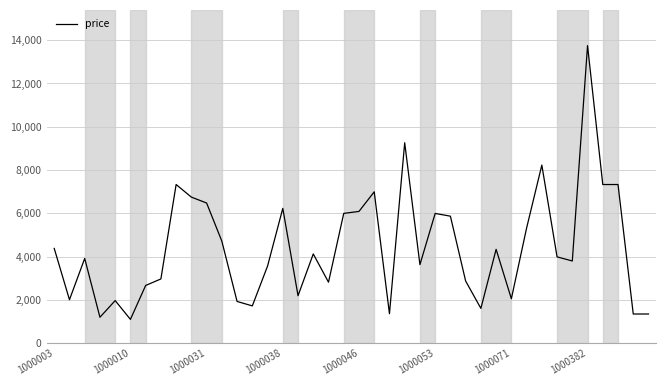

What is the difference between the maximum and minimum values?

12649